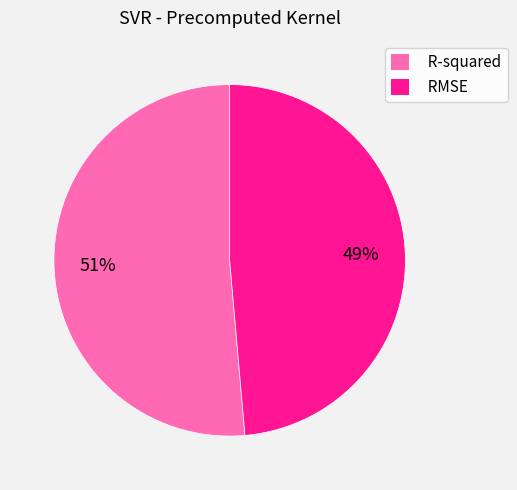

To the nearest percent, what is the average slice percentage?

50%